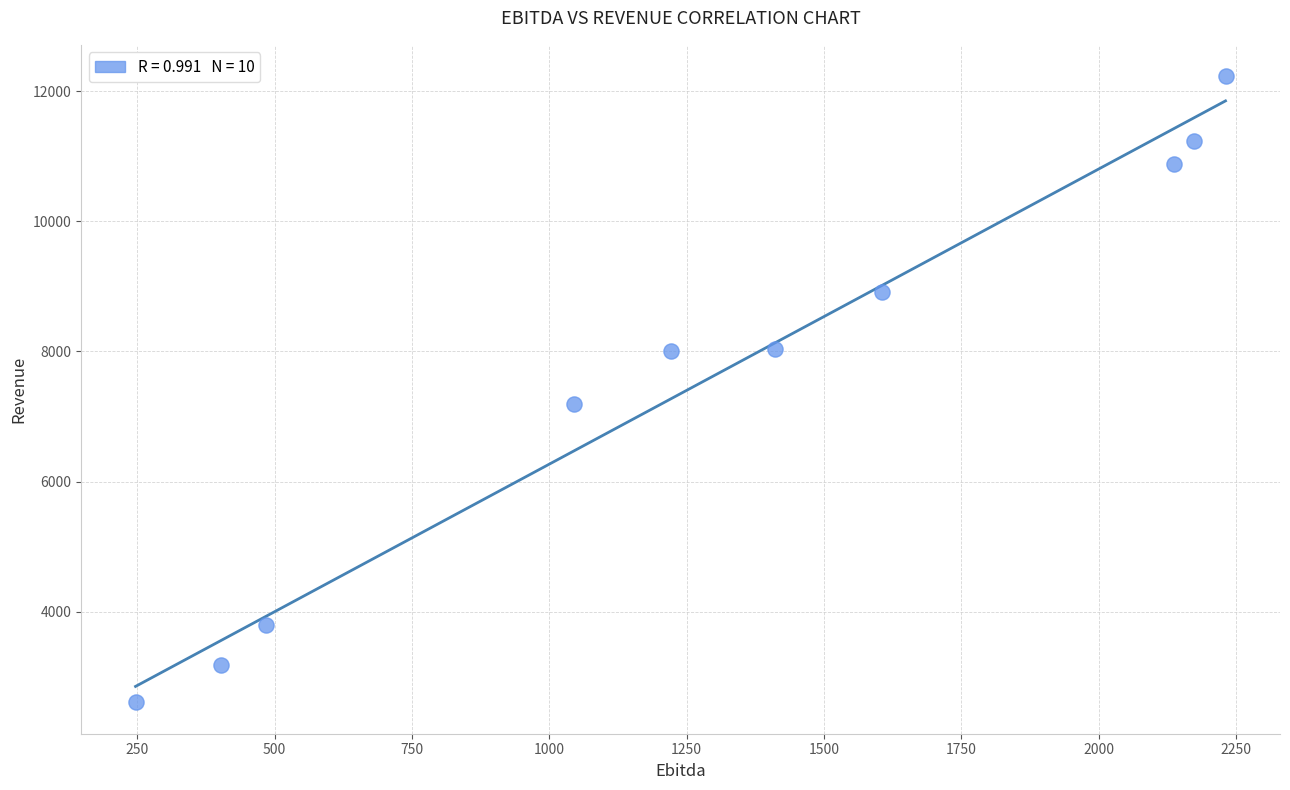

What Y value in the scatter plot is closest to 7419?

7197